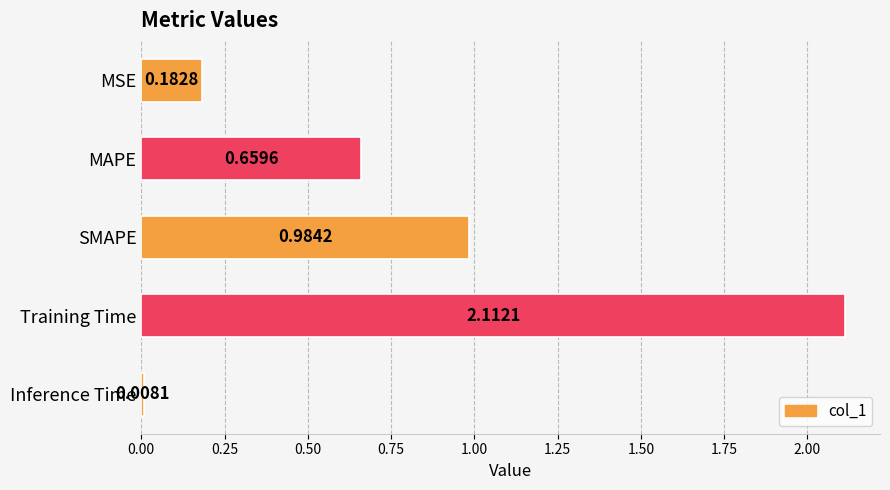

What is the sum of the values at MSE and SMAPE?

1.2